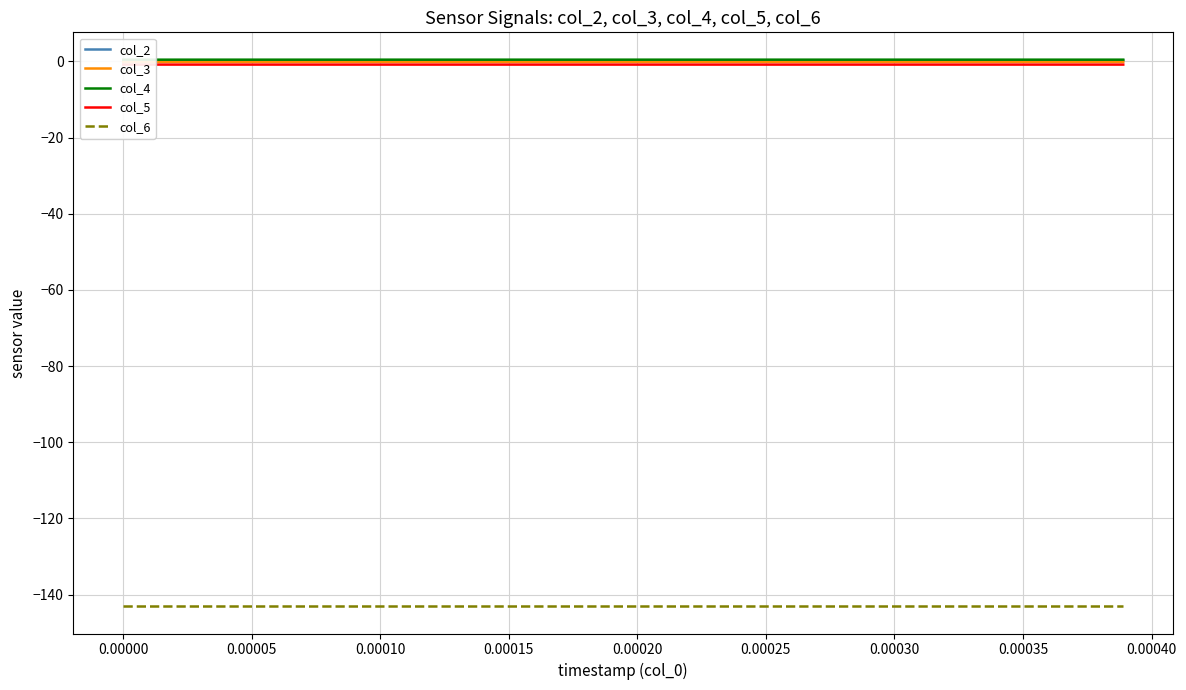

What is the total value across all series at 0.00030?

-143.3